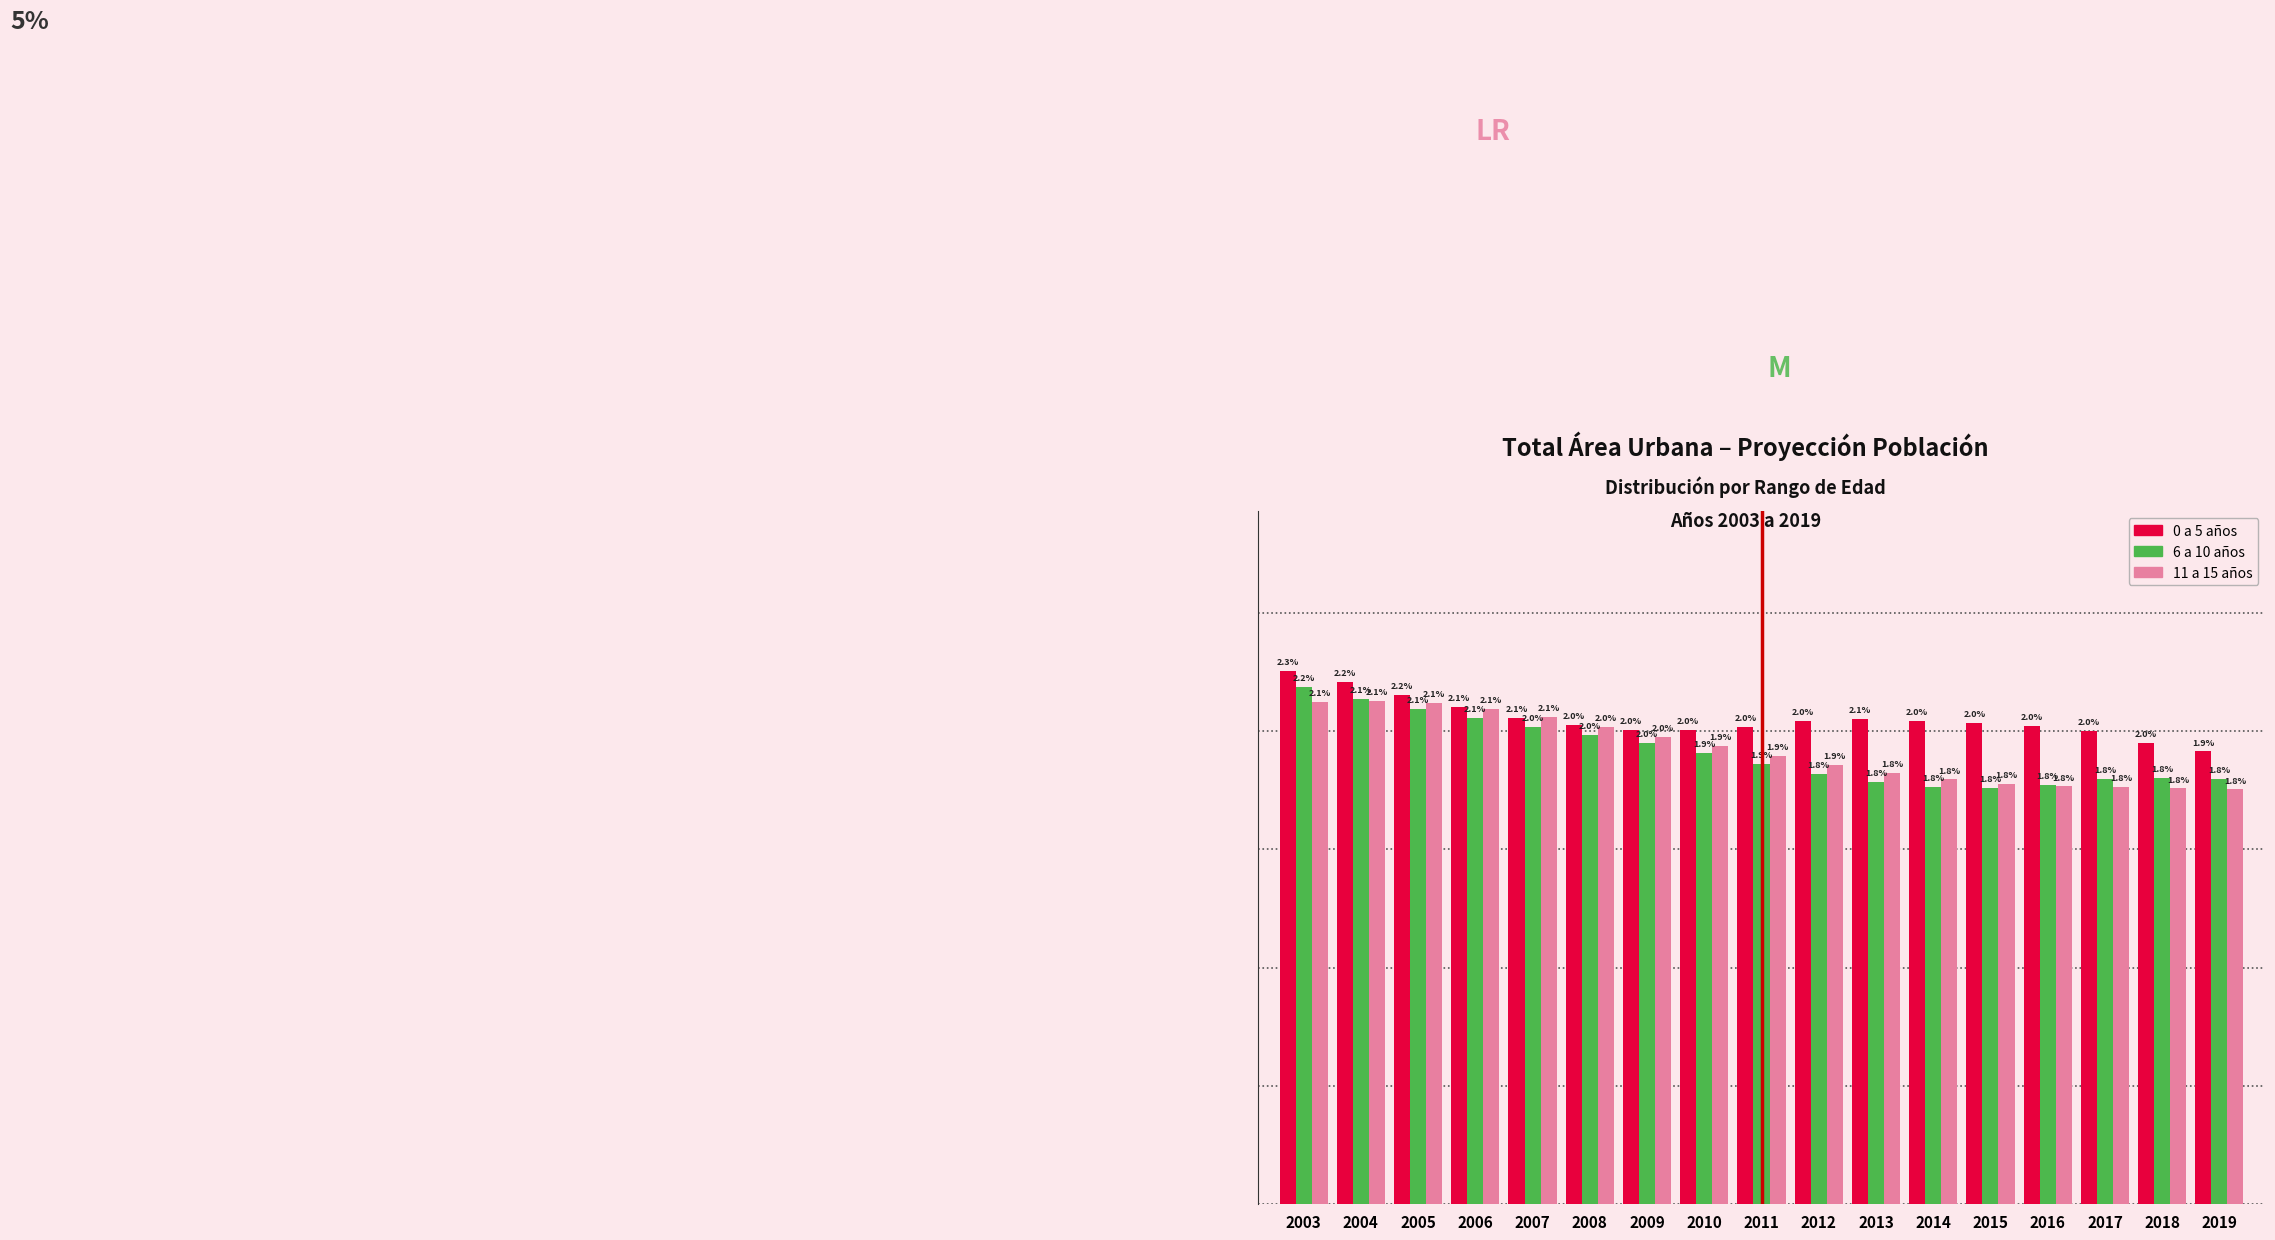

Which series changed the most between 2005 and 2009?

0 a 5 años